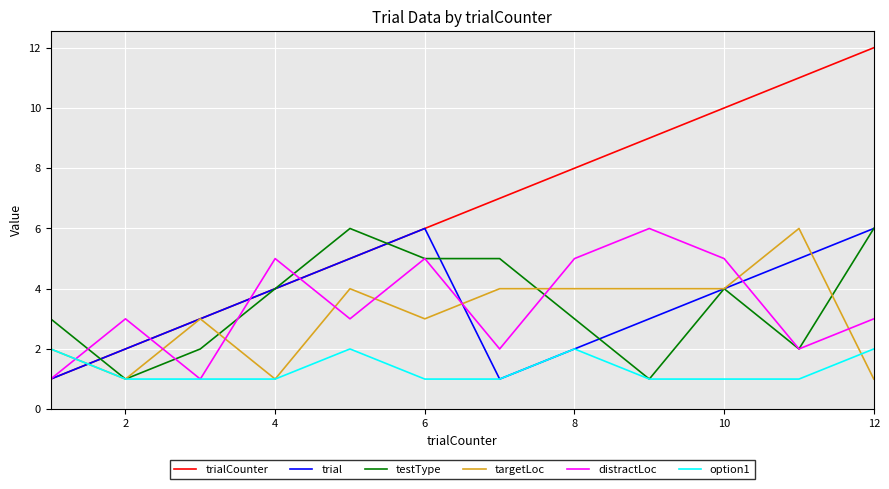

What is the maximum value for trialCounter?

12